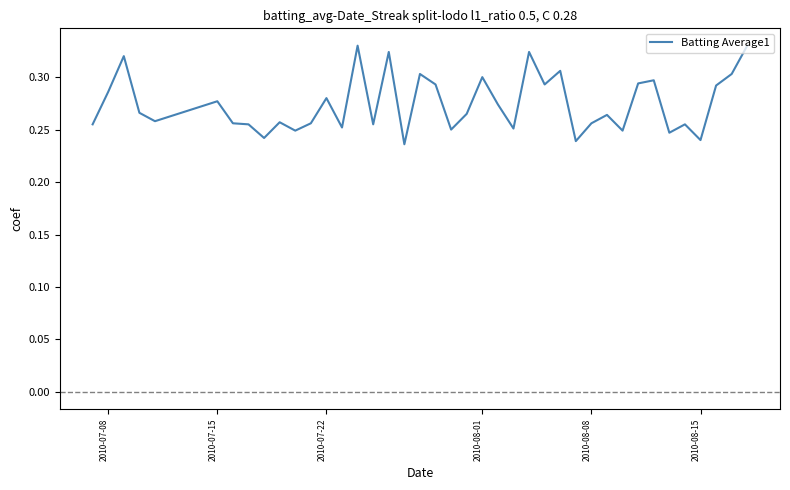

How many points are lower than both their immediate neighbors (excluding endpoints)?

13